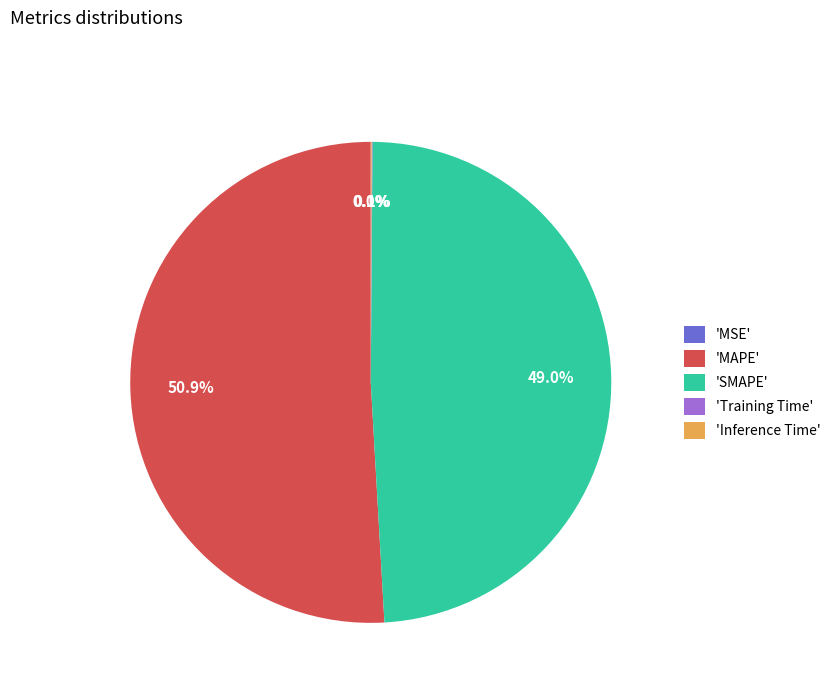

Is there a majority slice in this chart?

Yes